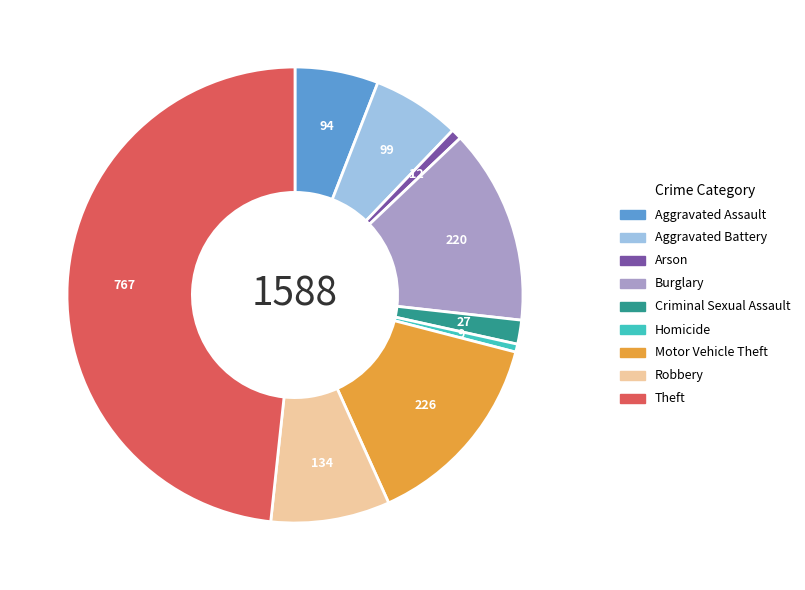

True or false: Robbery accounts for 8% of the total.

True